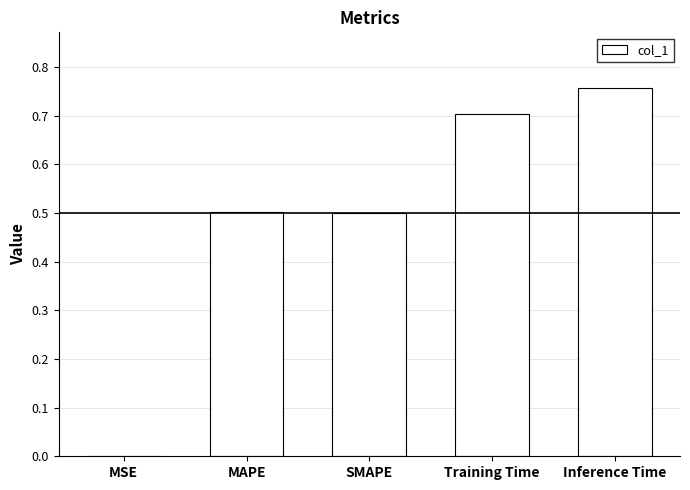

What is the change in value from MAPE to Training Time?

+0.2